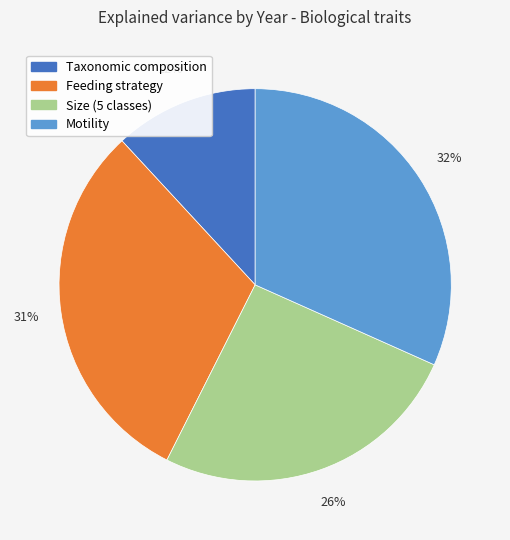

To the nearest percent, what portion does Feeding strategy represent?

31%